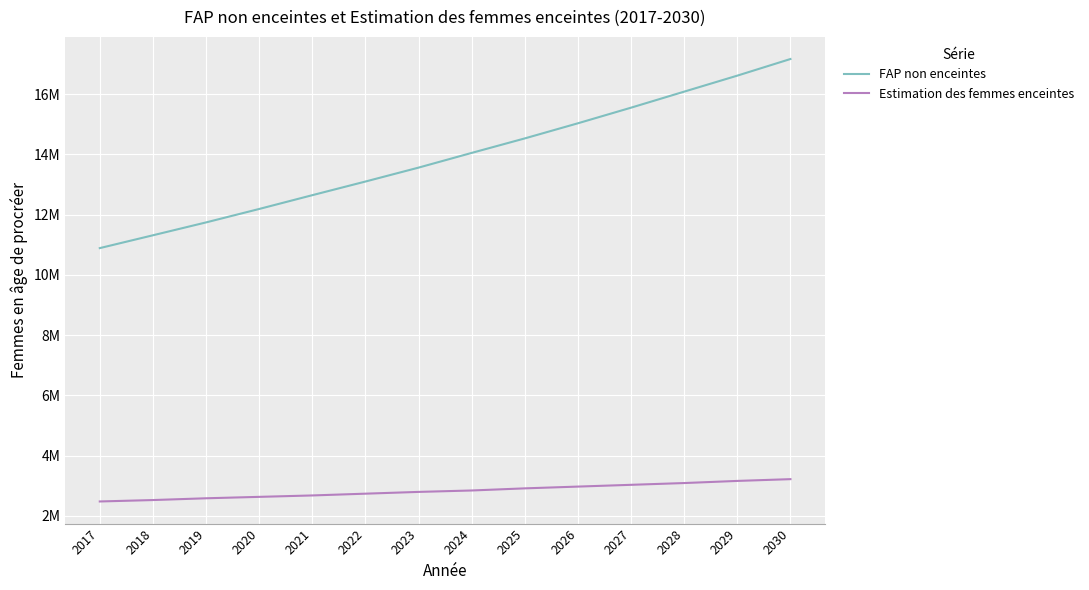

Is the value of FAP non enceintes at 2024 greater than the value of Estimation des femmes enceintes at 2026?

Yes